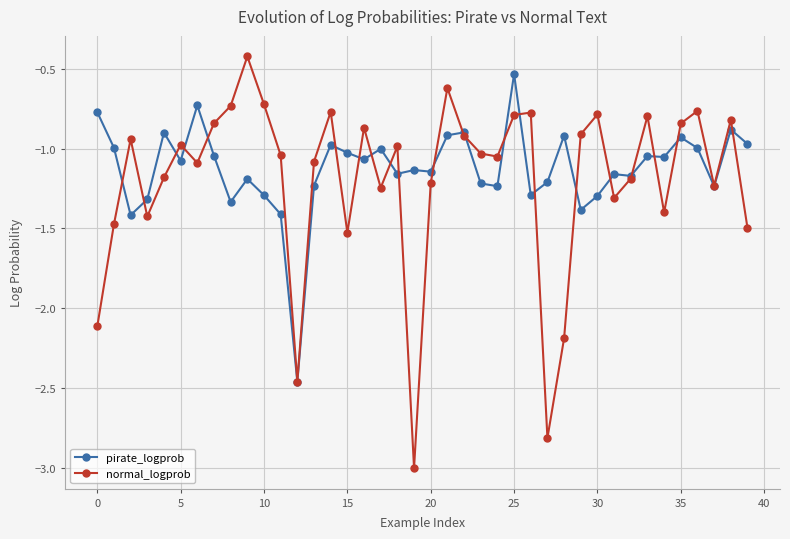

Count the number of data series in this chart.

2